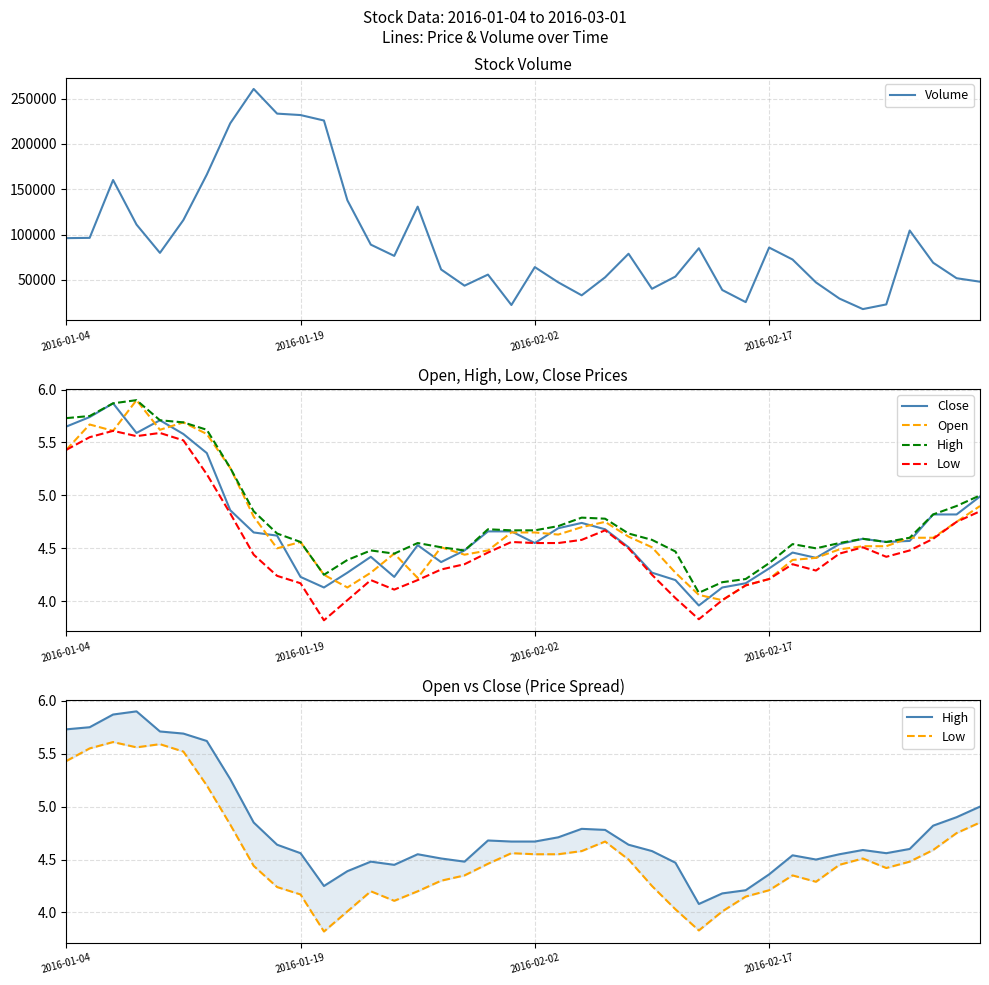

What is the average value of the Volume series?

92173